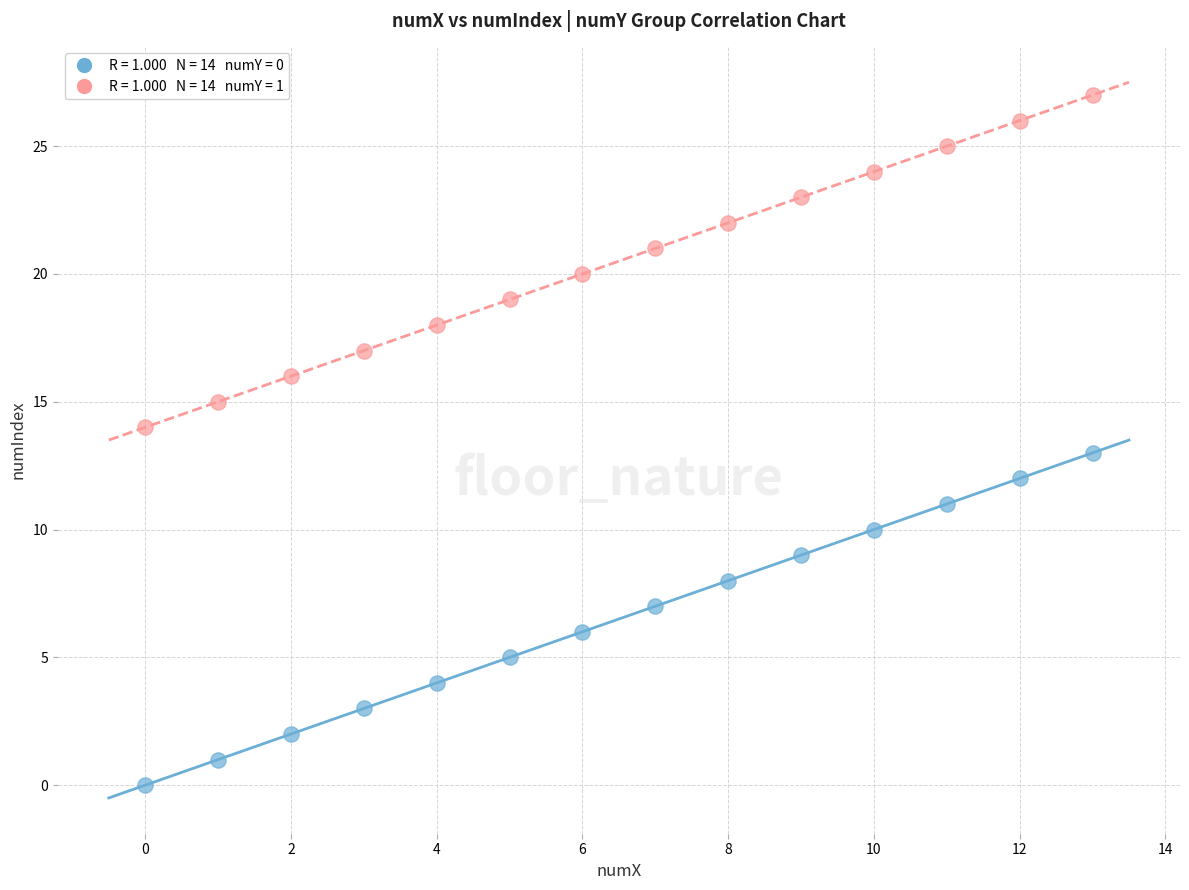

Across all data points, what is the range of Y values (max minus min)?

27